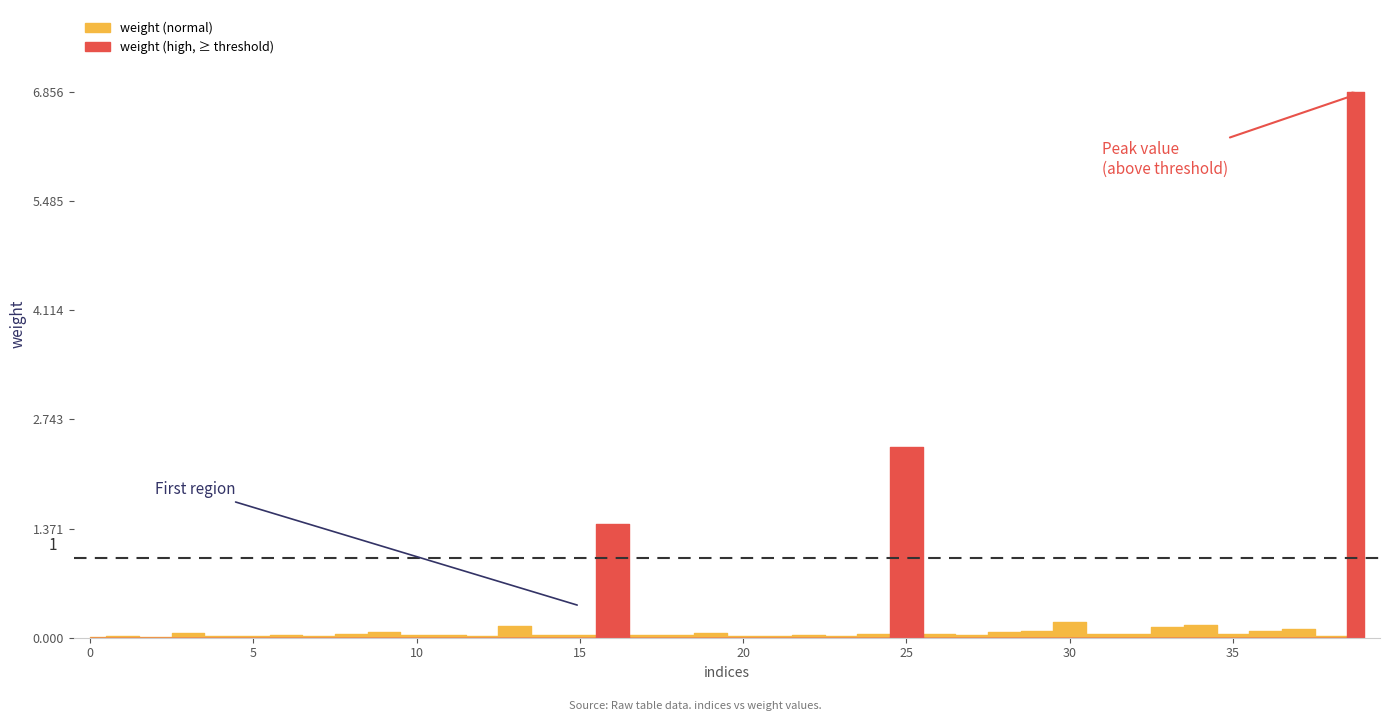

Reading left to right, extract all data points from this chart.

0=0.0	1=0.0	2=0.0	3=0.1	4=0.0	5=0.0	6=0.0	7=0.0	8=0.0	9=0.1	10=0.0	11=0.0	12=0.0	13=0.1	14=0.0	15=0.0	16=1.4	17=0.0	18=0.0	19=0.1	20=0.0	21=0.0	22=0.0	23=0.0	24=0.0	25=2.4	26=0.0	27=0.0	28=0.1	29=0.1	30=0.2	31=0.1	32=0.0	33=0.1	34=0.2	35=0.1	36=0.1	37=0.1	38=0.0	39=6.9